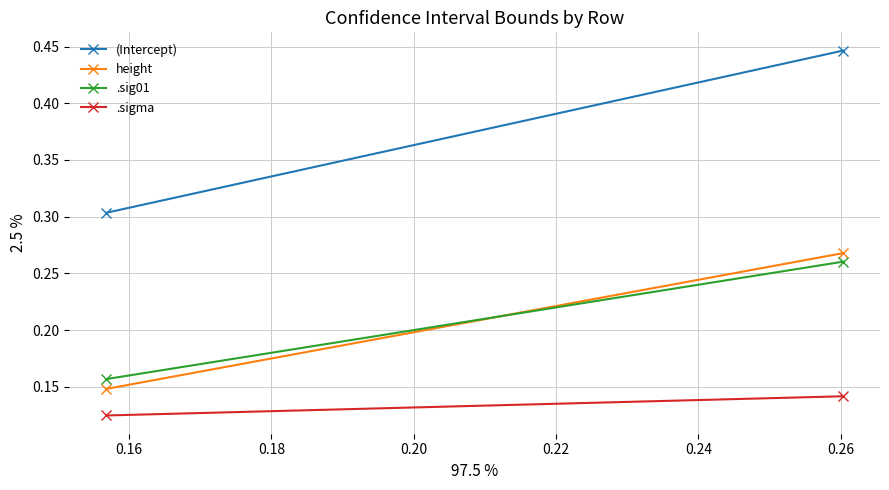

What is the sum of all .sigma values?

0.3